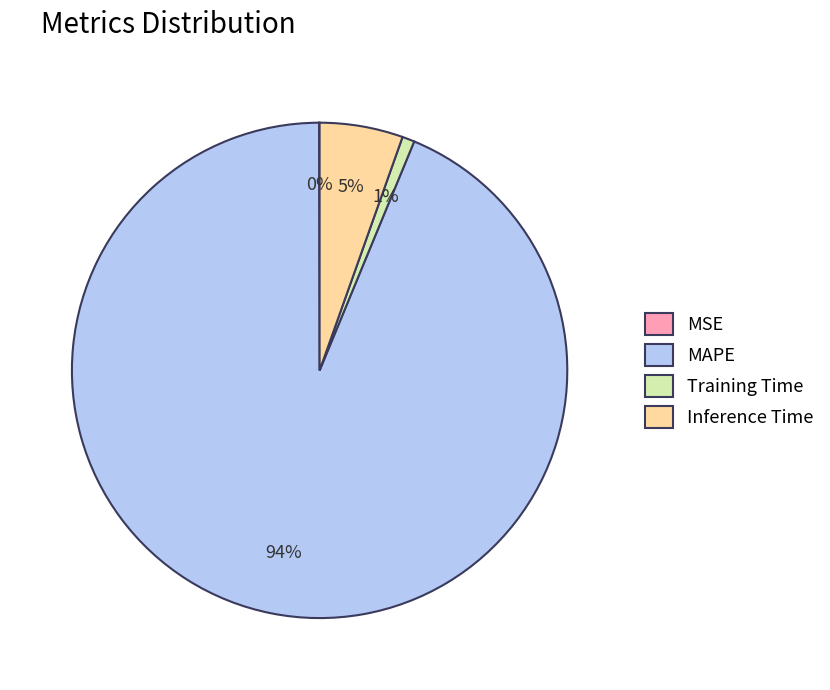

Is MAPE the majority of the pie?

Yes